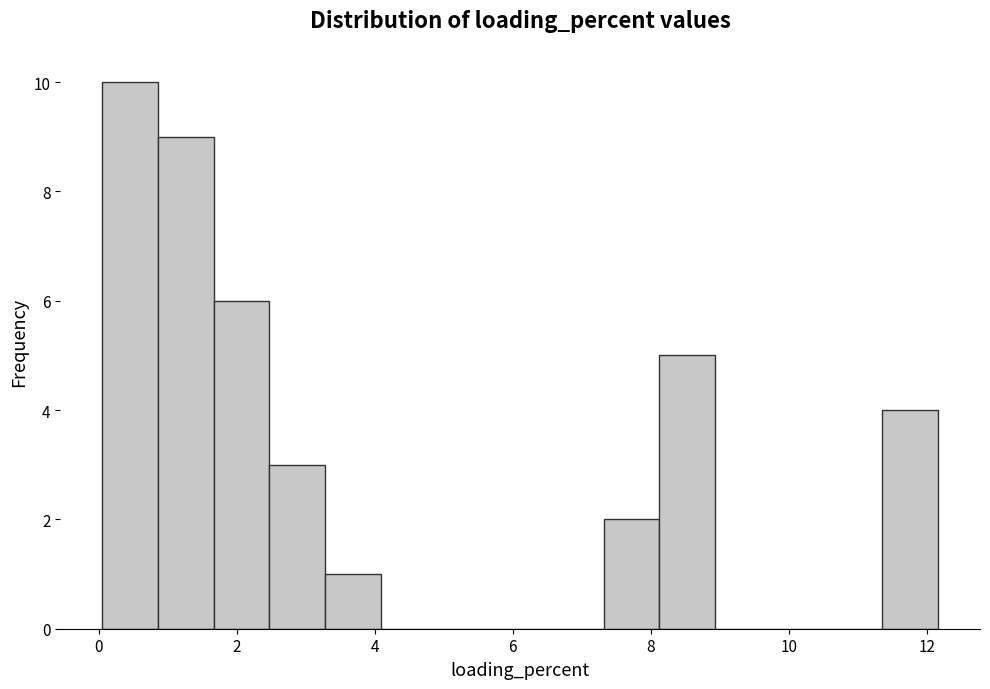

Reading left to right, transcribe this chart: for each bar, give the range it covers on the x-axis and its height. Neither the bar edges nor the heights are printed on the chart, so give them approximately, as read against the axes.

0.0 to 0.8: 10
0.8 to 1.6: 9
1.6 to 2.4: 6
2.4 to 3.2: 3
3.2 to 4.0: 1
4.0 to 4.8: 0
4.8 to 5.8: 0
5.8 to 6.6: 0
6.6 to 7.4: 0
7.4 to 8.2: 2
8.2 to 9.0: 5
9.0 to 9.8: 0
9.8 to 10.6: 0
10.6 to 11.4: 0
11.4 to 12.2: 4